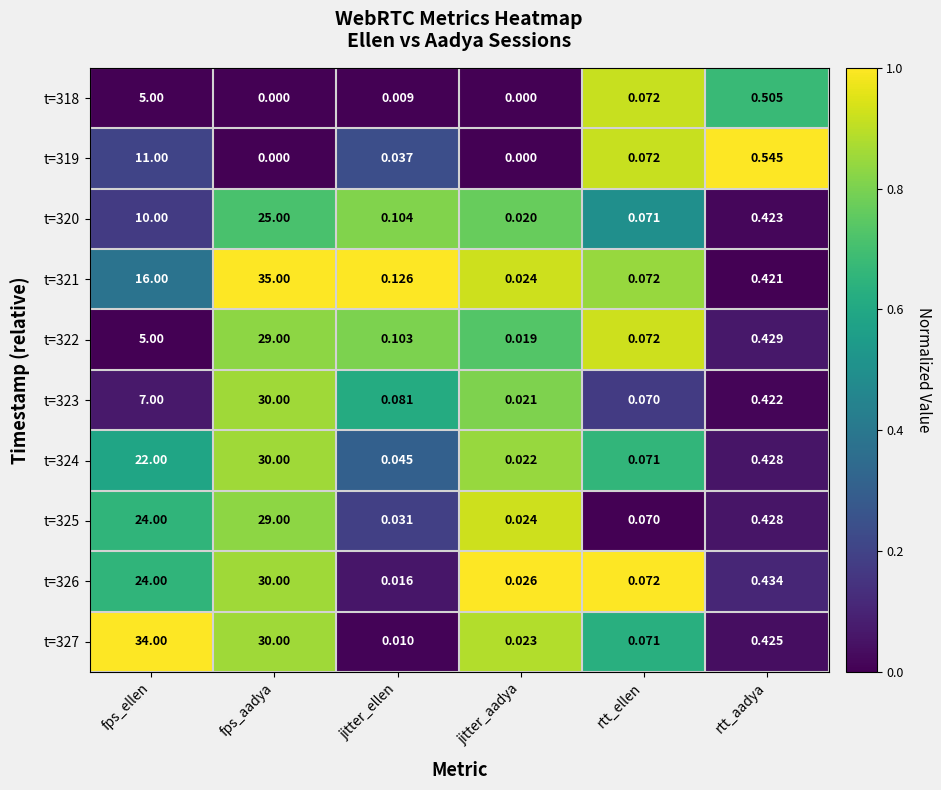

At which label does t=320 reach its peak?

fps_aadya